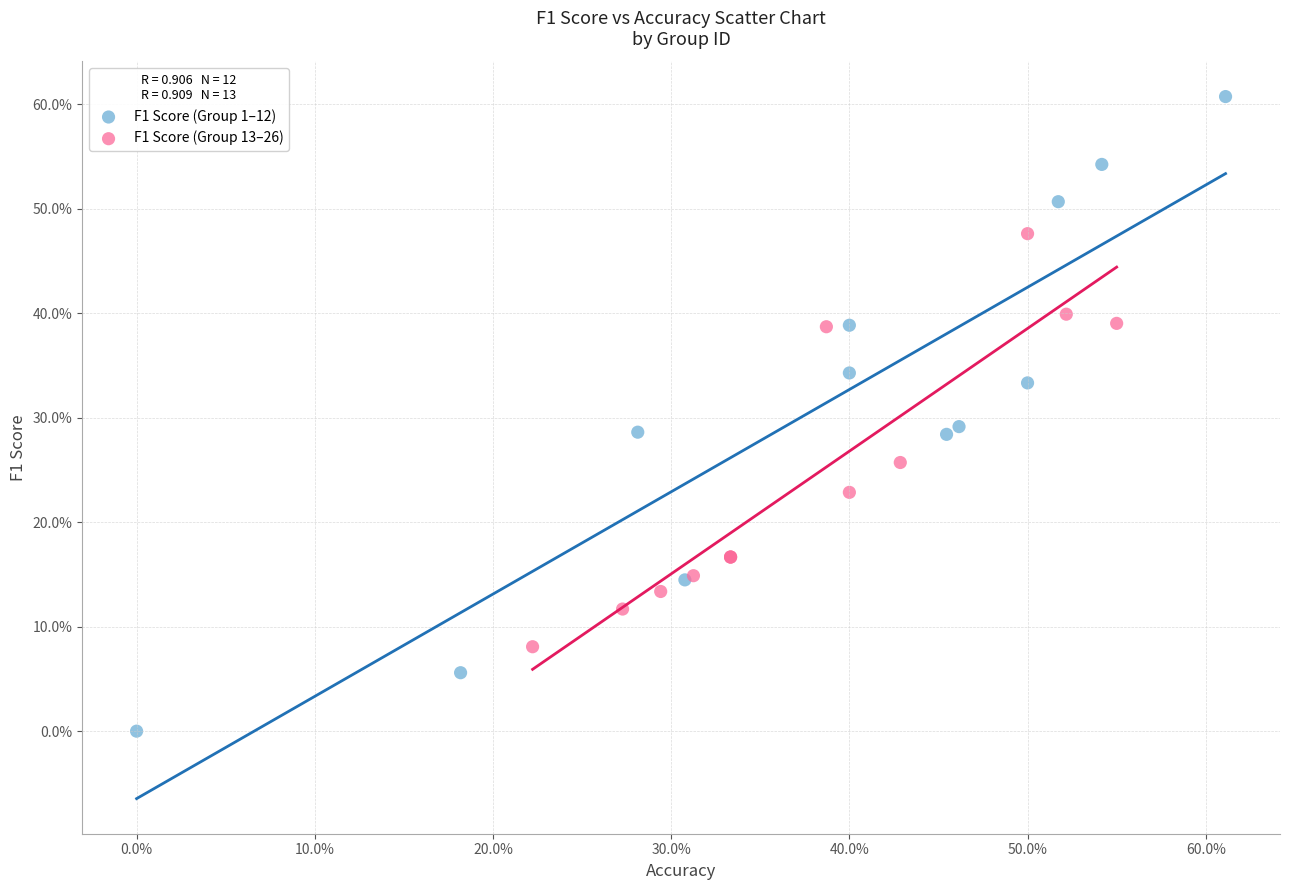

What are all the series names shown in the legend?

F1 Score (Group 1–12), F1 Score (Group 13–26)